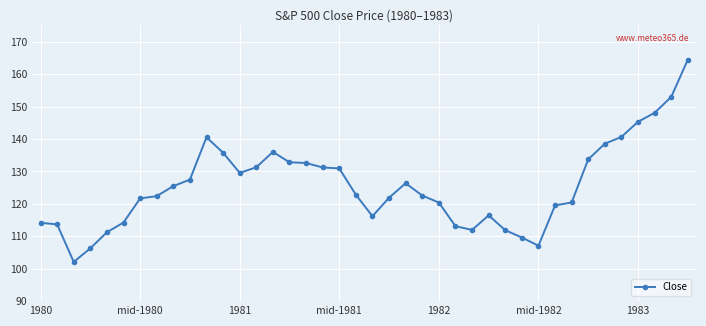

What is the difference between the maximum and minimum values?

62.3